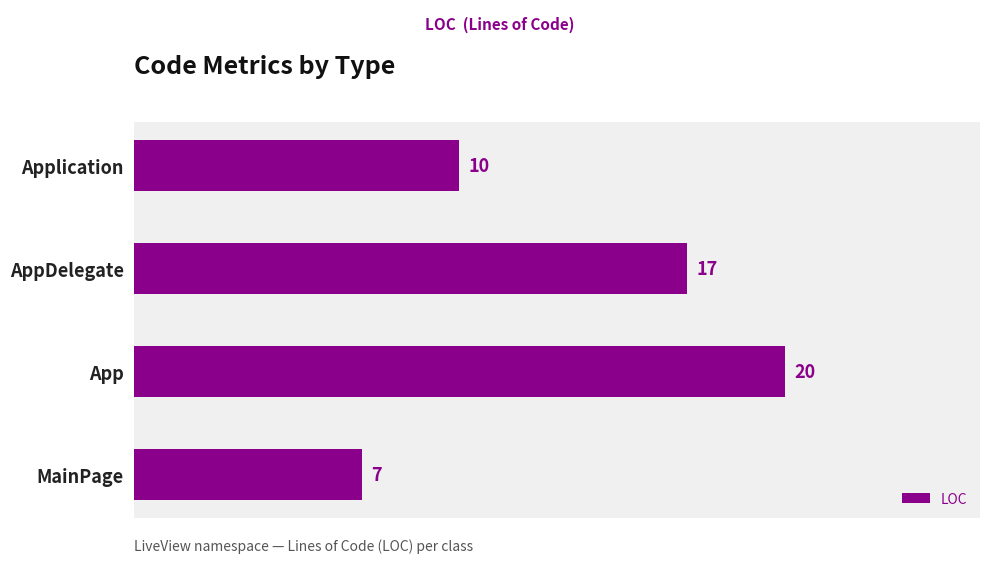

Reading top to bottom, list all the values displayed in this chart.

10	17	20	7